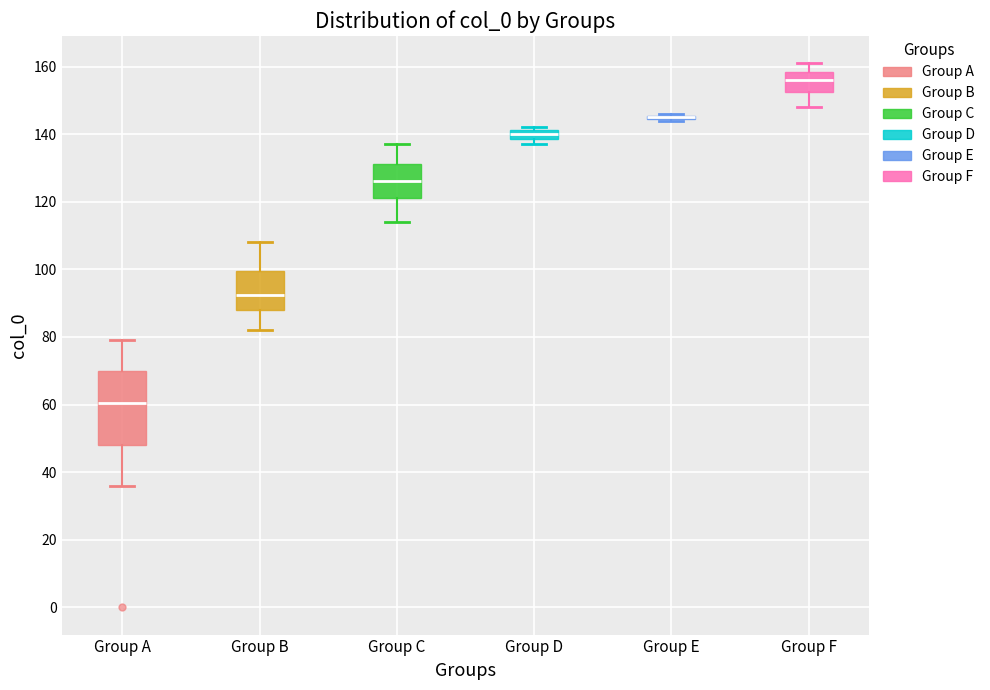

Comparing the boxes themselves (not the whiskers), which one is the tallest?

Group A